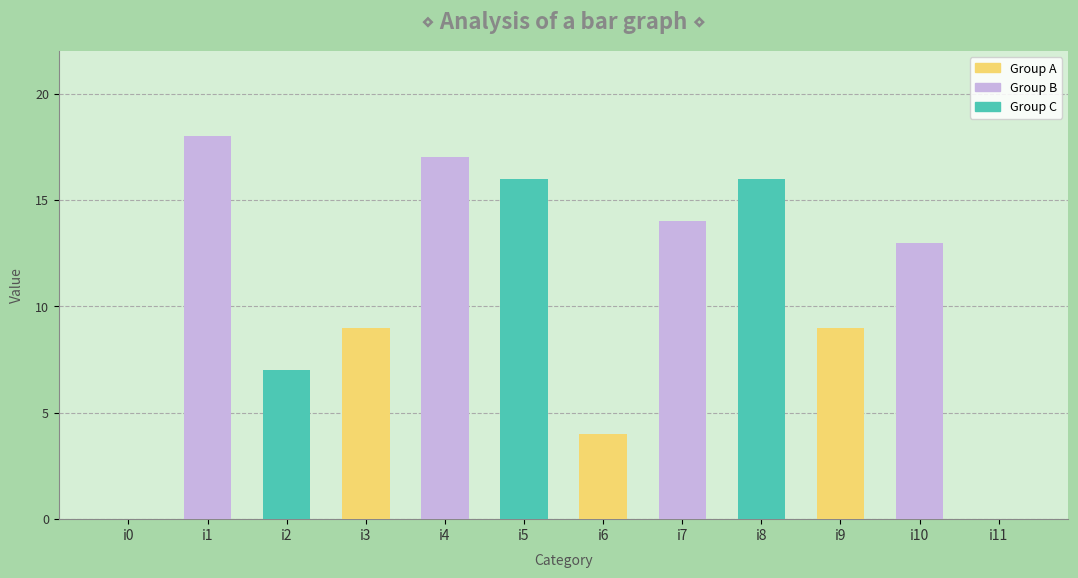

At which category does the chart reach its peak across all series?

i1